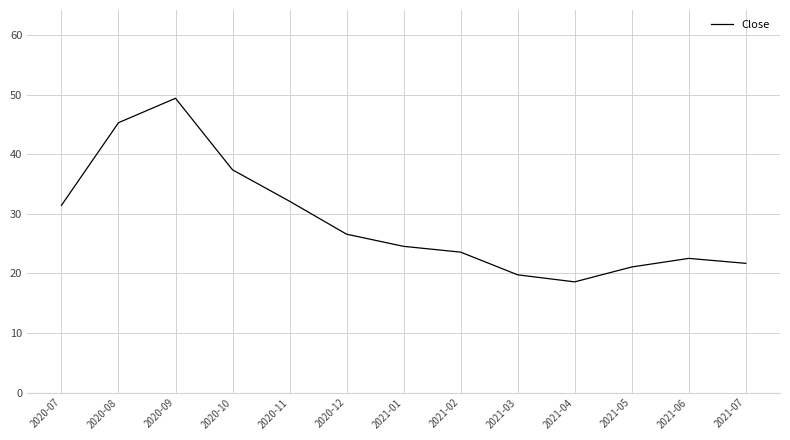

What is the change in value from 2021-01 to 2021-04?

-6.0